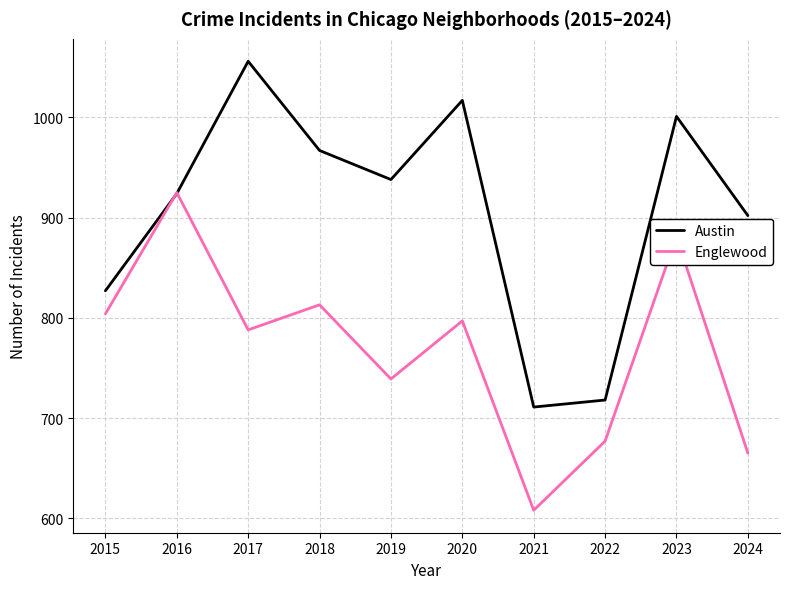

Is it true that Englewood equals 352 at 2024?

False